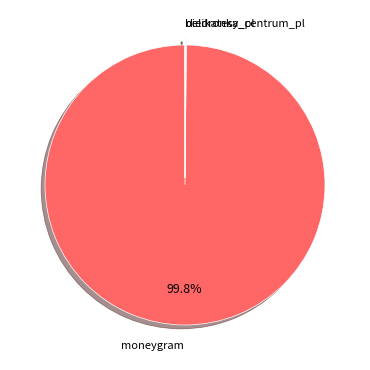

Which category accounts for the majority?

moneygram